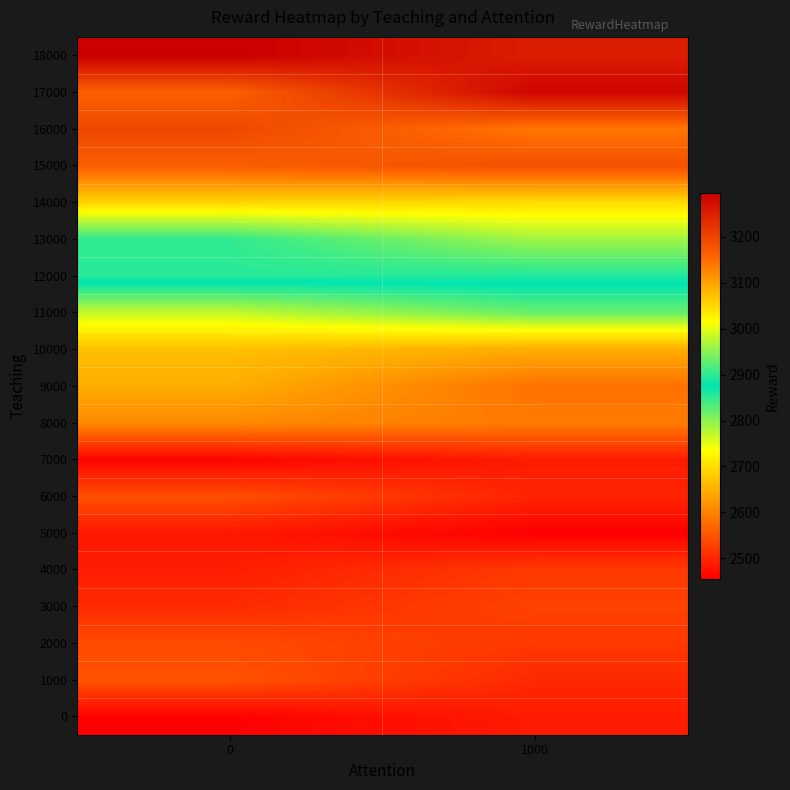

Reading right to left, what are all the values shown in this chart?

0: 1000=2486.6	0=2457.8
1000: 1000=2501.9	0=2547.4
2000: 1000=2518.6	0=2538.4
3000: 1000=2529.3	0=2503.0
4000: 1000=2520.1	0=2489.8
5000: 1000=2455.9	0=2482.9
6000: 1000=2496.3	0=2543.2
7000: 1000=2486.9	0=2460.2
8000: 1000=2591.5	0=2607.6
9000: 1000=2582.0	0=2647.3
10000: 1000=2645.9	0=2667.5
11000: 1000=2819.0	0=2768.3
12000: 1000=2892.5	0=2896.7
13000: 1000=2963.5	0=2901.7
14000: 1000=3046.5	0=3053.8
15000: 1000=3183.4	0=3165.5
16000: 1000=3137.8	0=3195.3
17000: 1000=3285.6	0=3162.8
18000: 1000=3253.8	0=3295.6